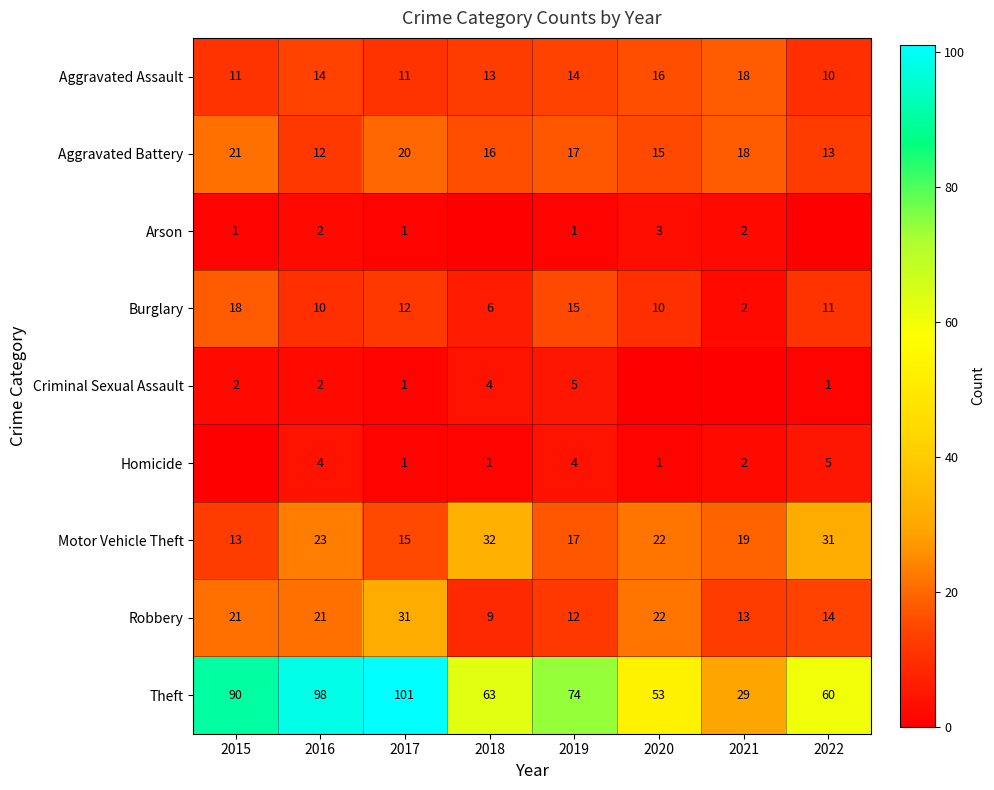

At which category is the sum across all series the highest?

2017